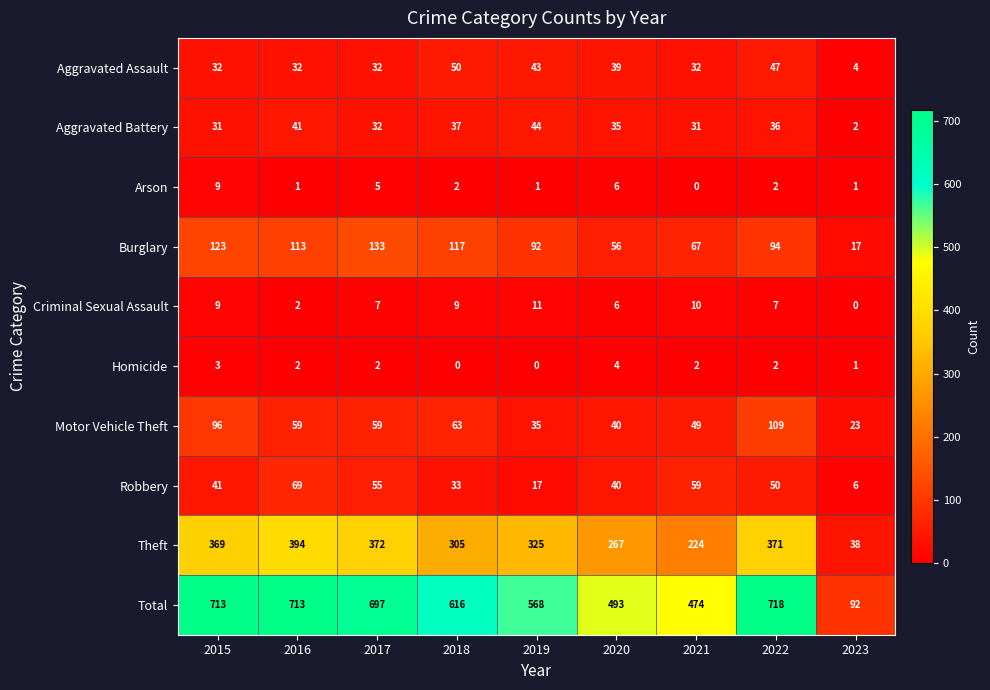

What is the difference between the maximum and second lowest values in the Motor Vehicle Theft series?

74